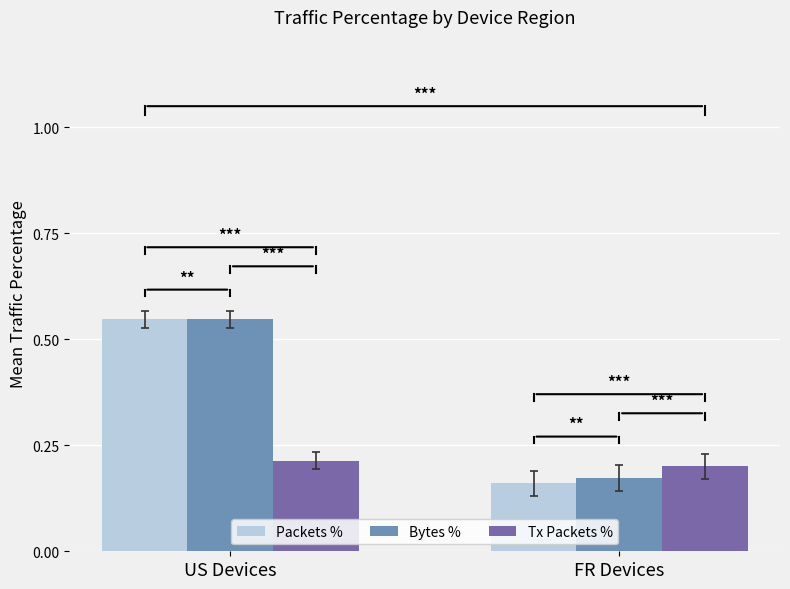

At which label is Packets % closest to 0?

FR Devices